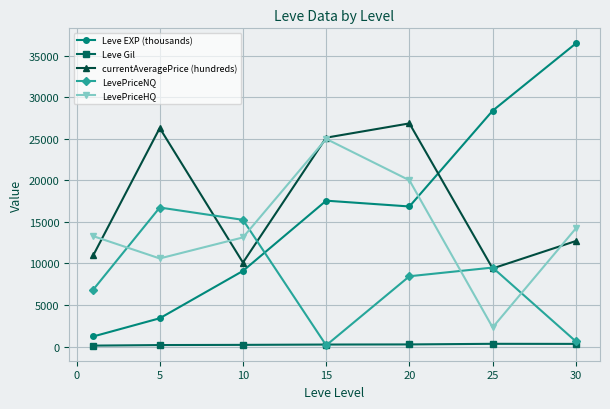

List the series in order of their peak value, highest first.

Leve EXP (thousands), currentAveragePrice (hundreds), LevePriceHQ, LevePriceNQ, Leve Gil